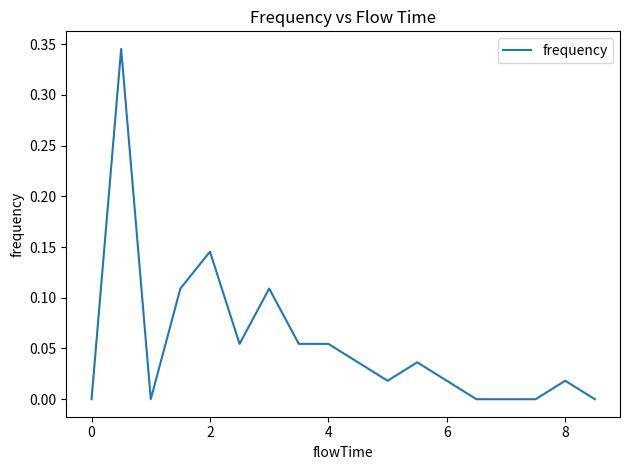

Reading left to right, extract all data points from this chart.

0.0	0.3	0.0	0.1	0.1	0.1	0.1	0.1	0.1	0.0	0.0	0.0	0.0	0.0	0.0	0.0	0.0	0.0